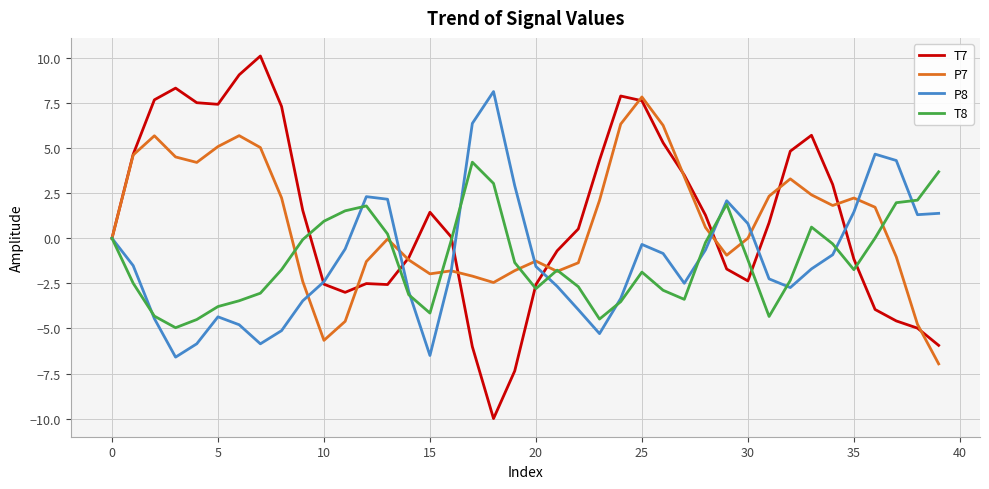

Which series has the largest range (max minus min)?

T7